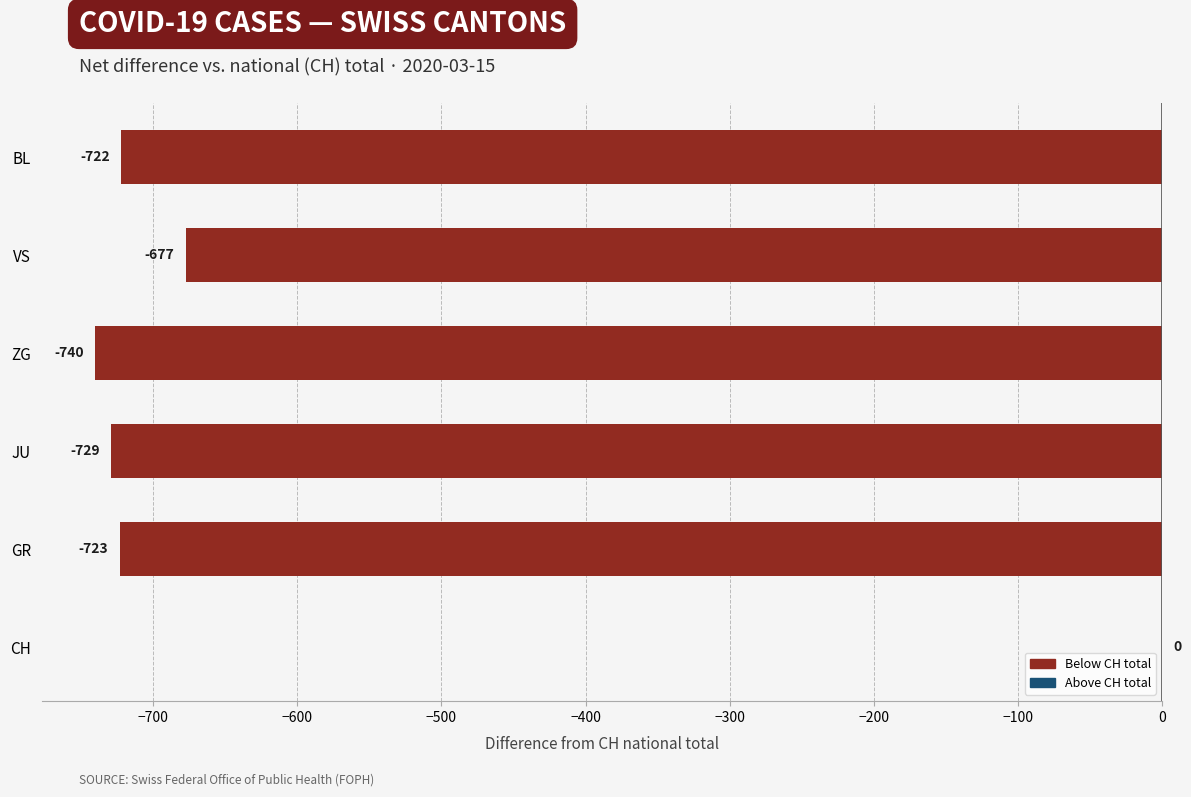

Which has a higher value, GR or BL?

BL